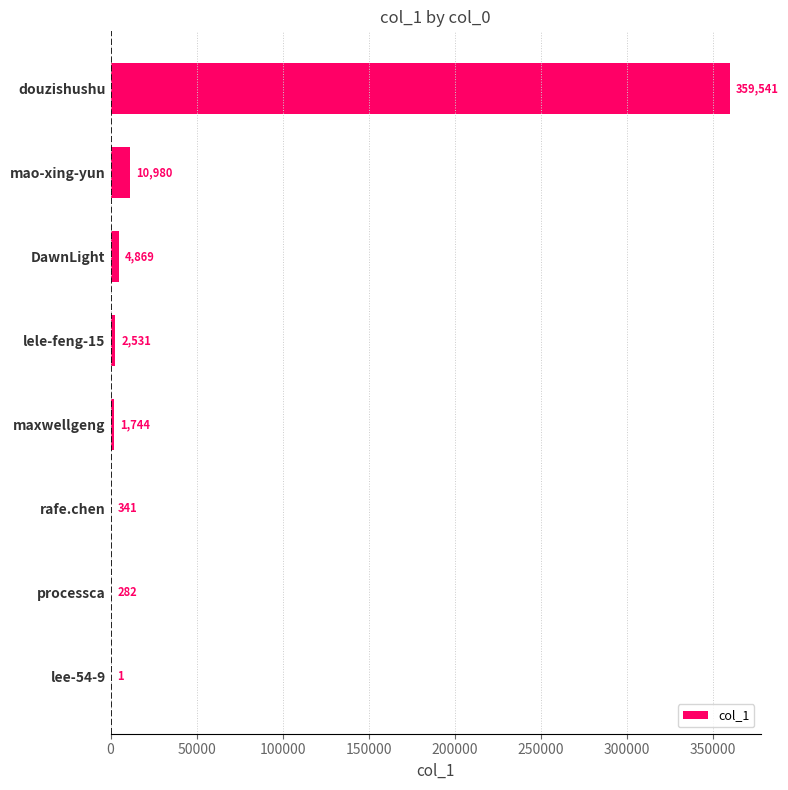

How many series are shown in this chart?

1